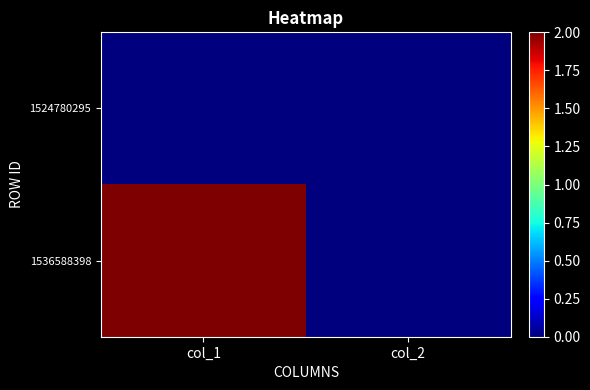

Reading left to right, transcribe all the data shown in this chart.

1524780295: col_1=0	col_2=0
1536588398: col_1=2	col_2=0